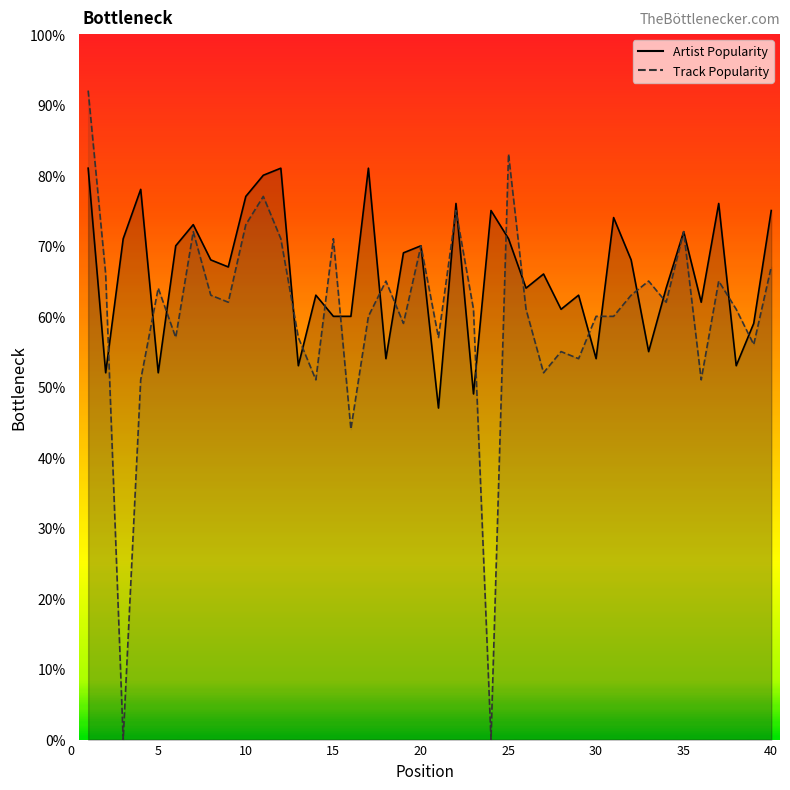

What is the value of the Track Popularity point at the 20th from the left?

70